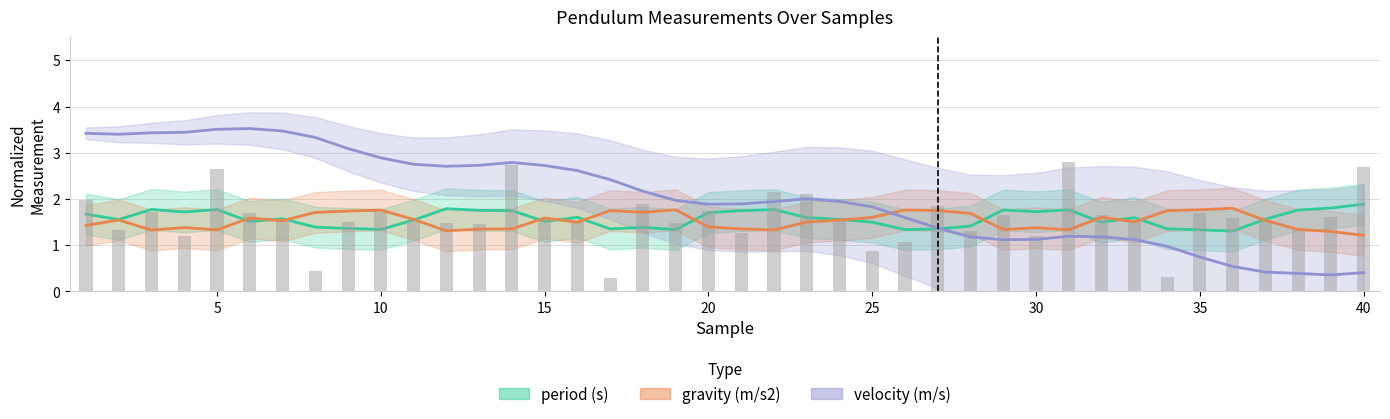

Which series changed the most between 20 and 22?

period (s)